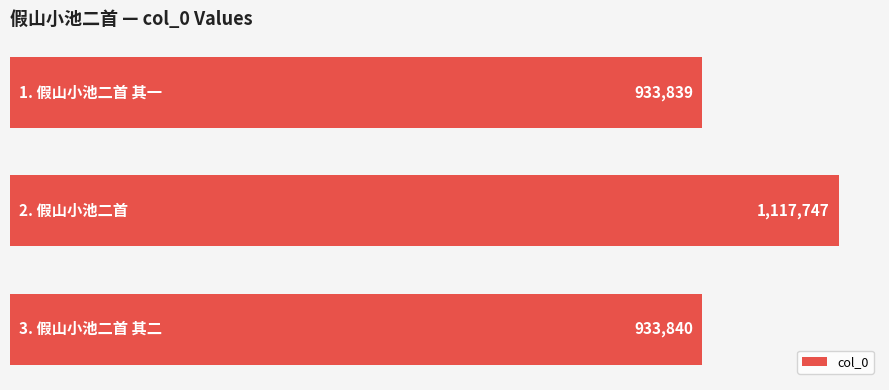

What is the greatest value displayed?

1117747